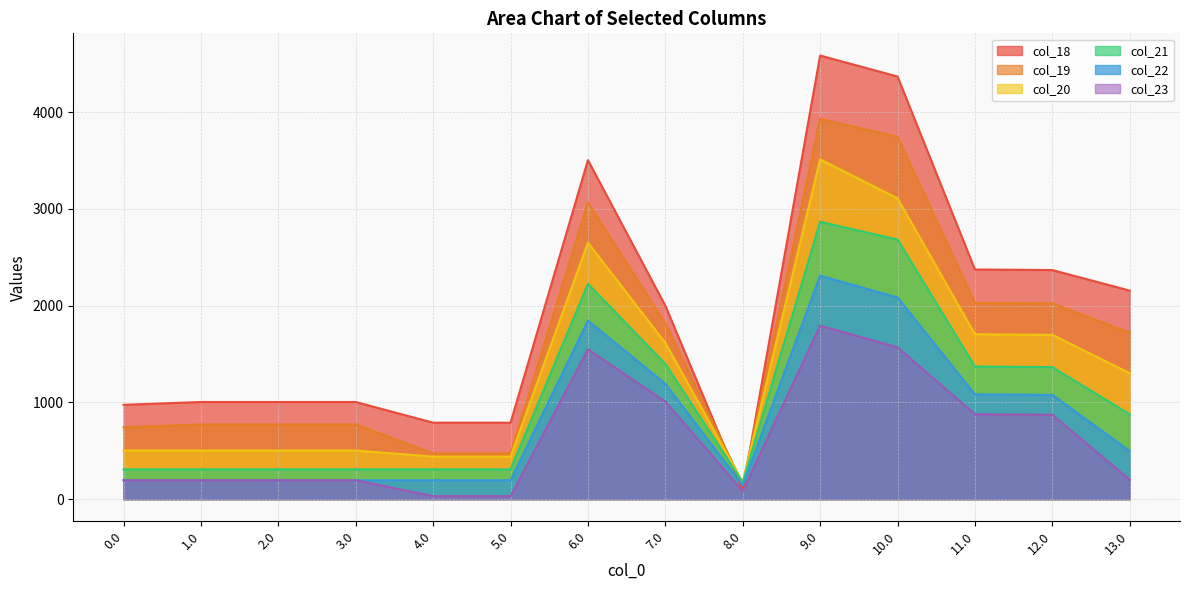

What are all the series names shown in the legend?

col_18, col_19, col_20, col_21, col_22, col_23